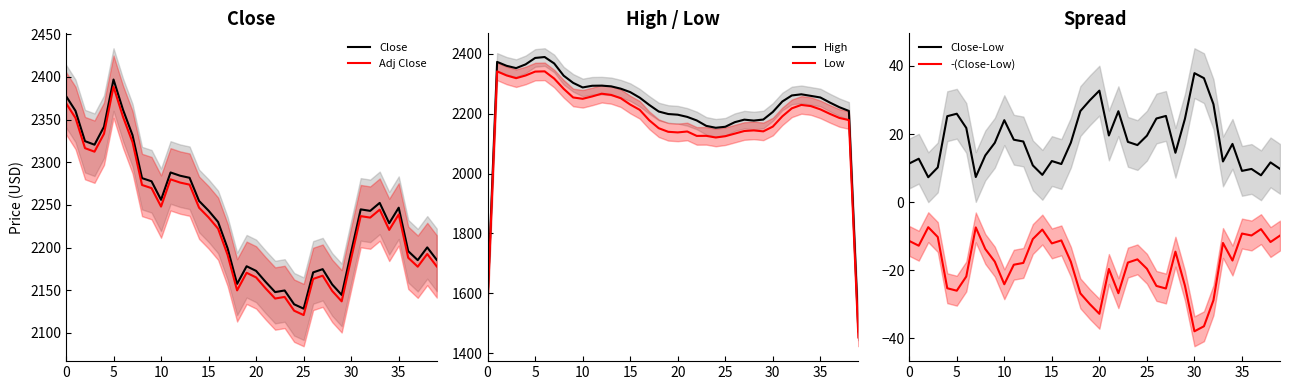

Is it true that Close equals 2902.9 at 38?

False